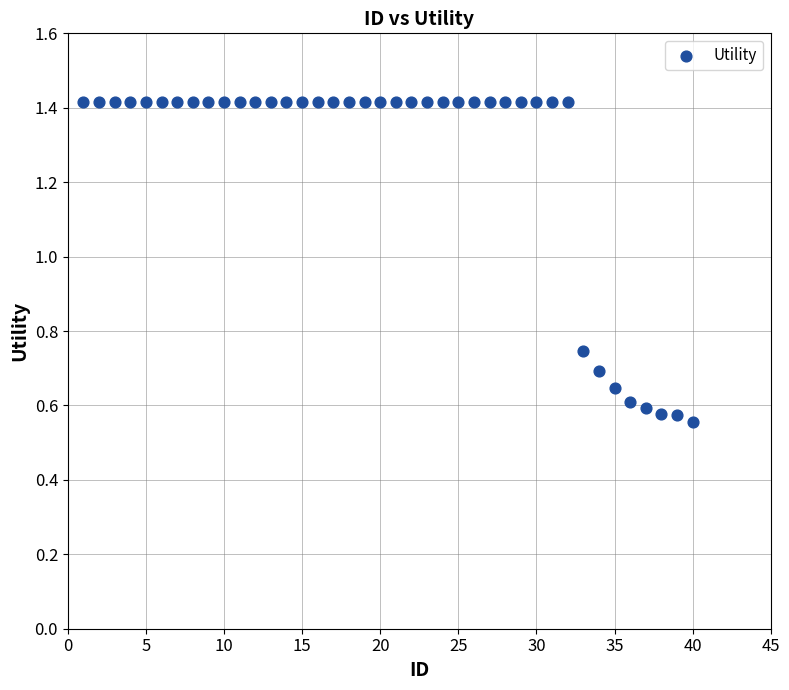

What is the range of Y values (max minus min)?

0.9